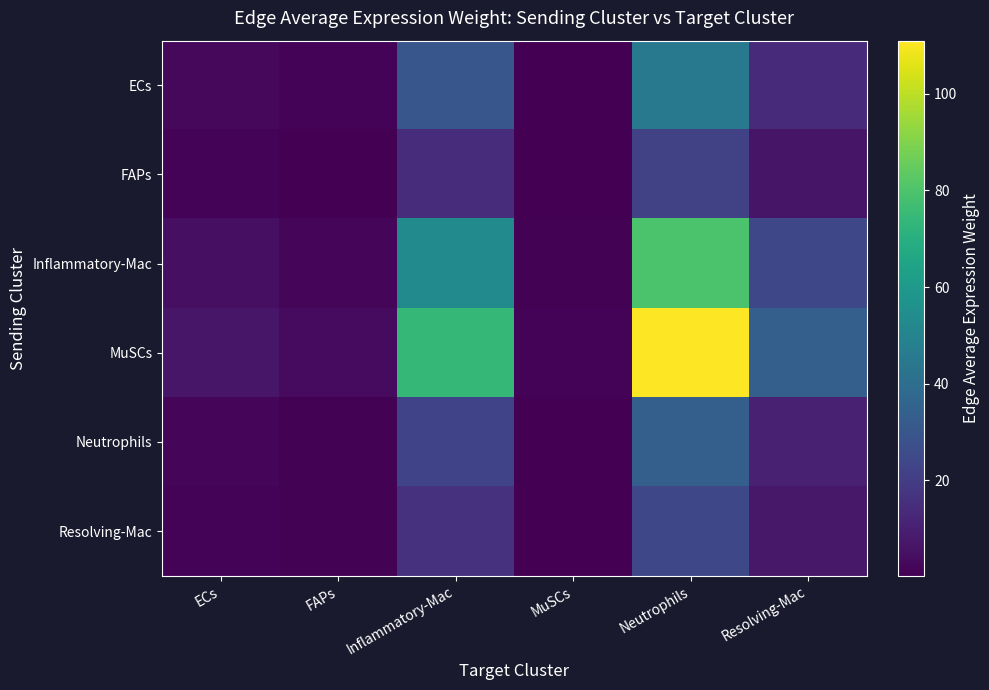

What is the maximum value shown in the chart?

111.0